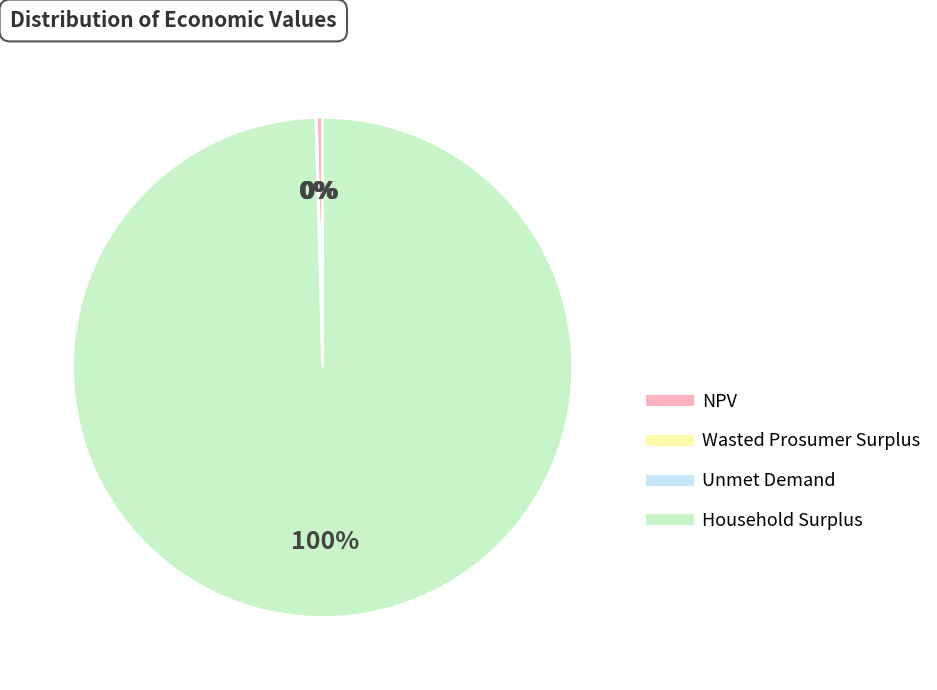

To the nearest percent, what is the difference between the largest and smallest slice percentages?

100%